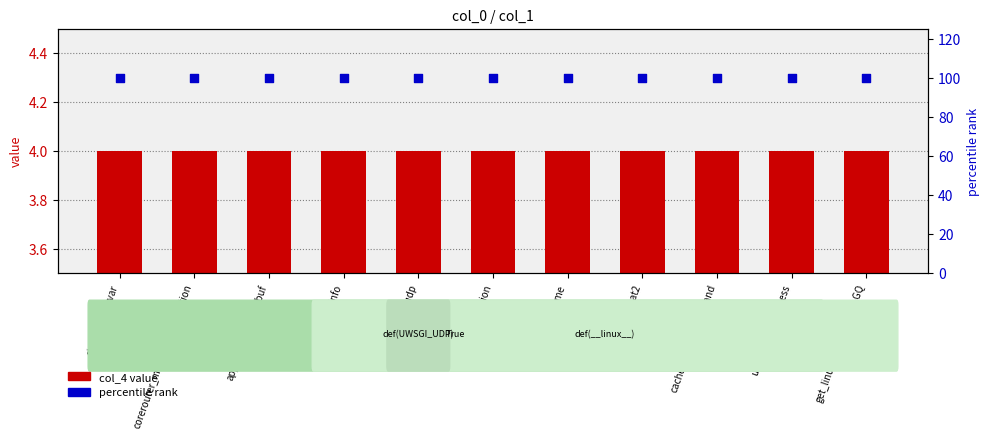

At how many categories does at least one series exceed 70?

11